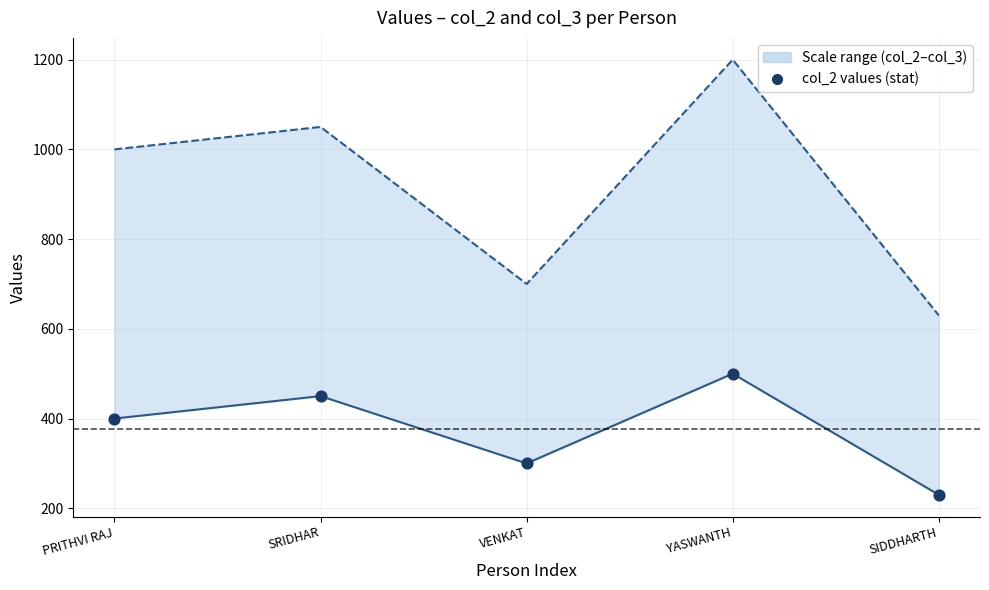

Which series has the widest spread of Y values?

col_3